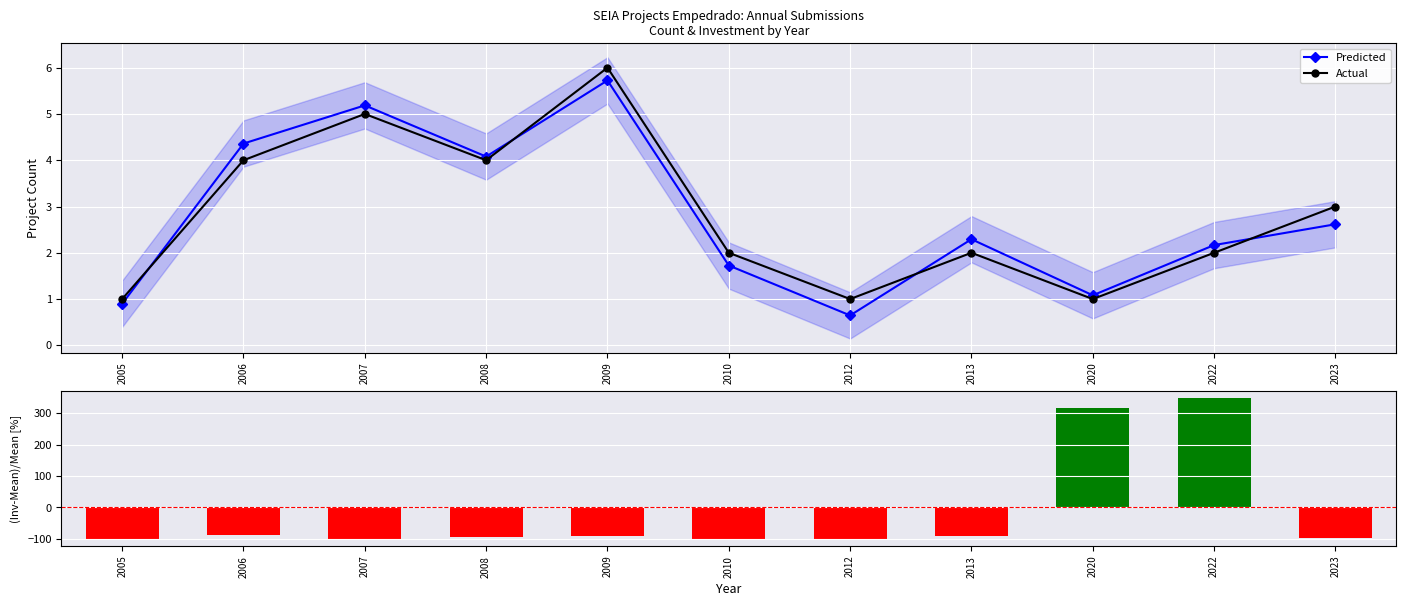

Are the bars horizontal?

No